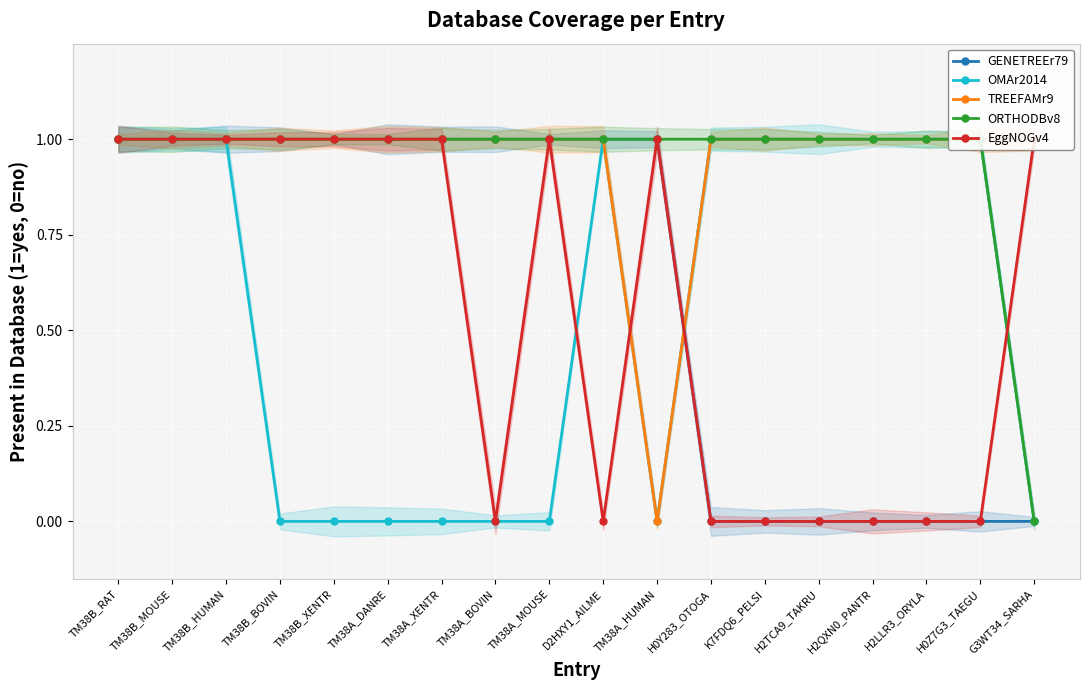

What is the maximum value for ORTHODBv8?

1